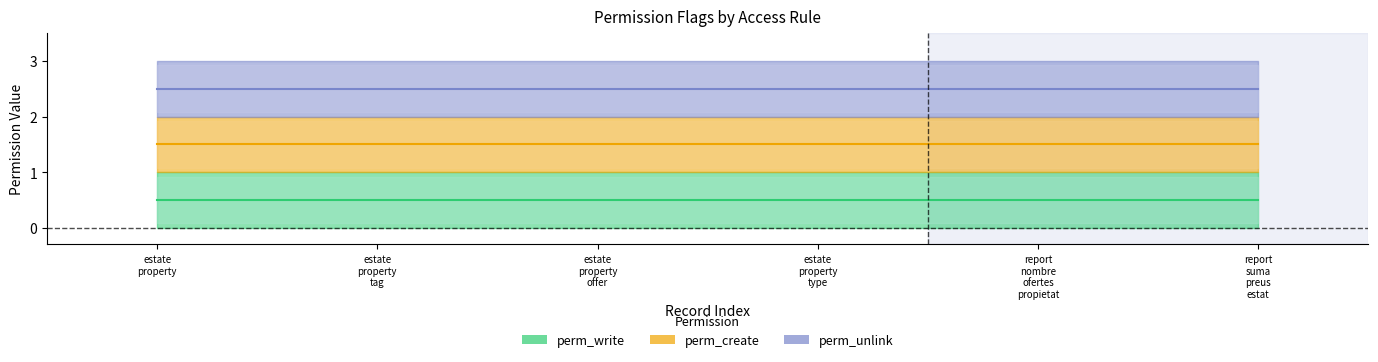

At which category does the chart reach its peak across all series?

estate
property